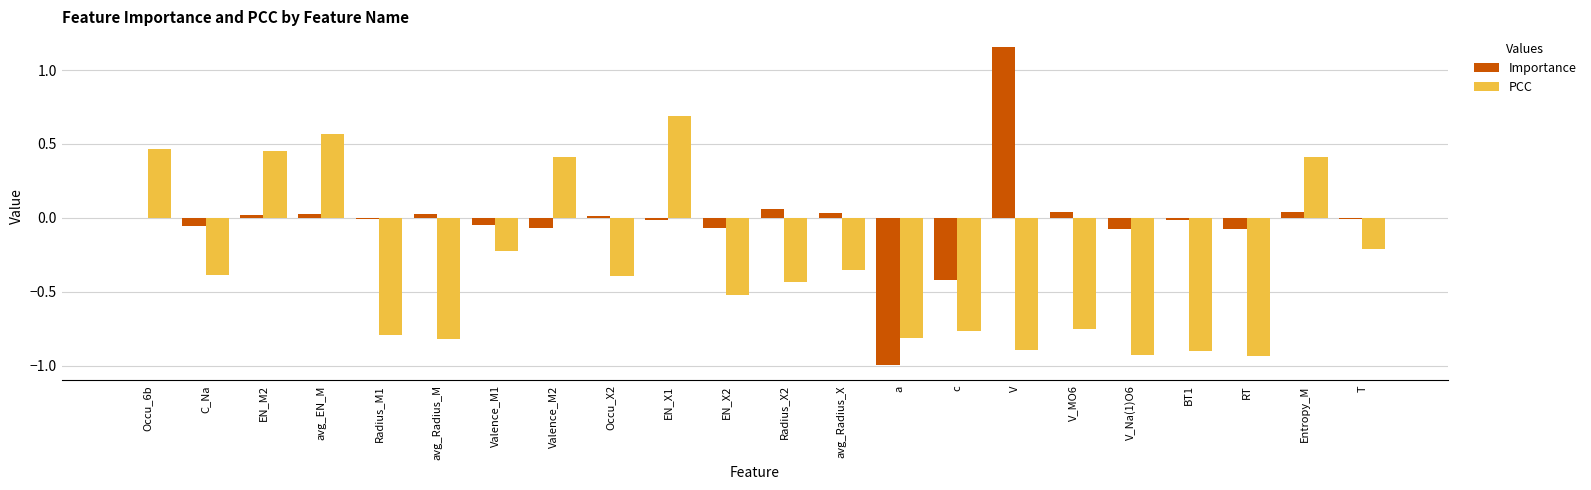

What is the average value of the PCC series?

-0.3